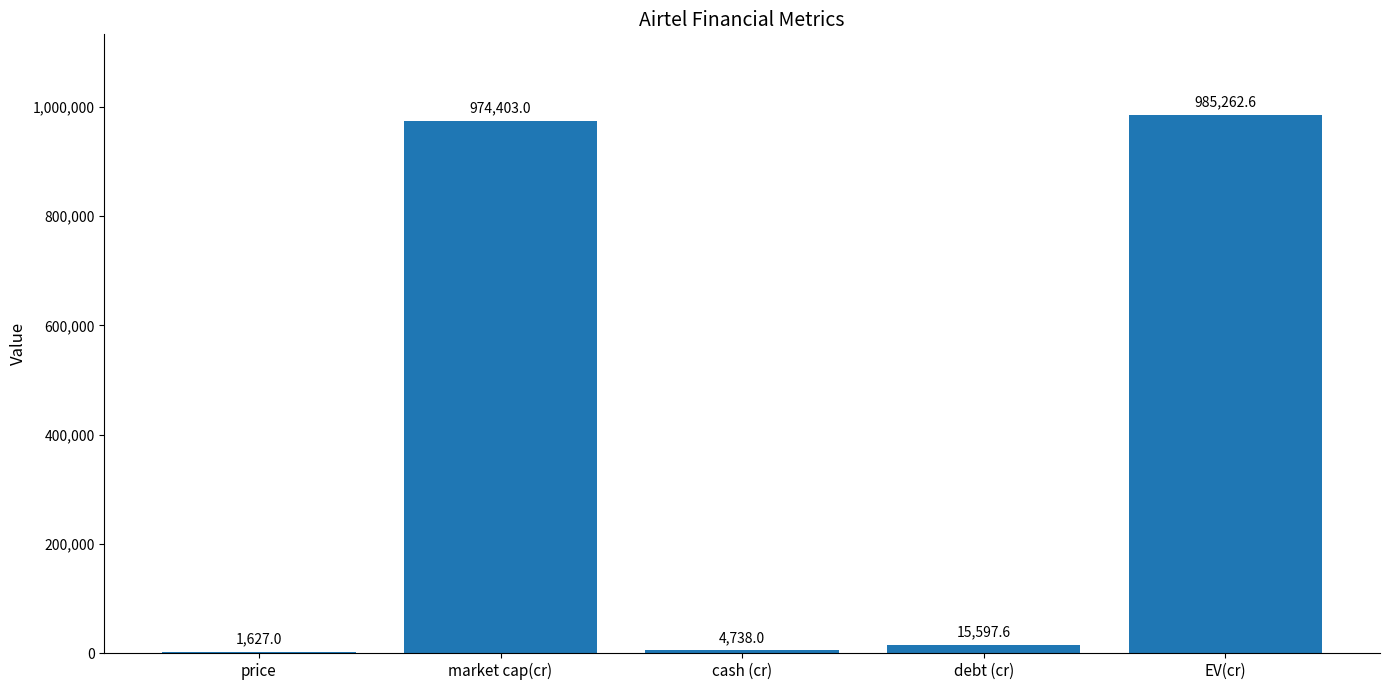

True or false: the data shows 529624.0 at market cap(cr).

False